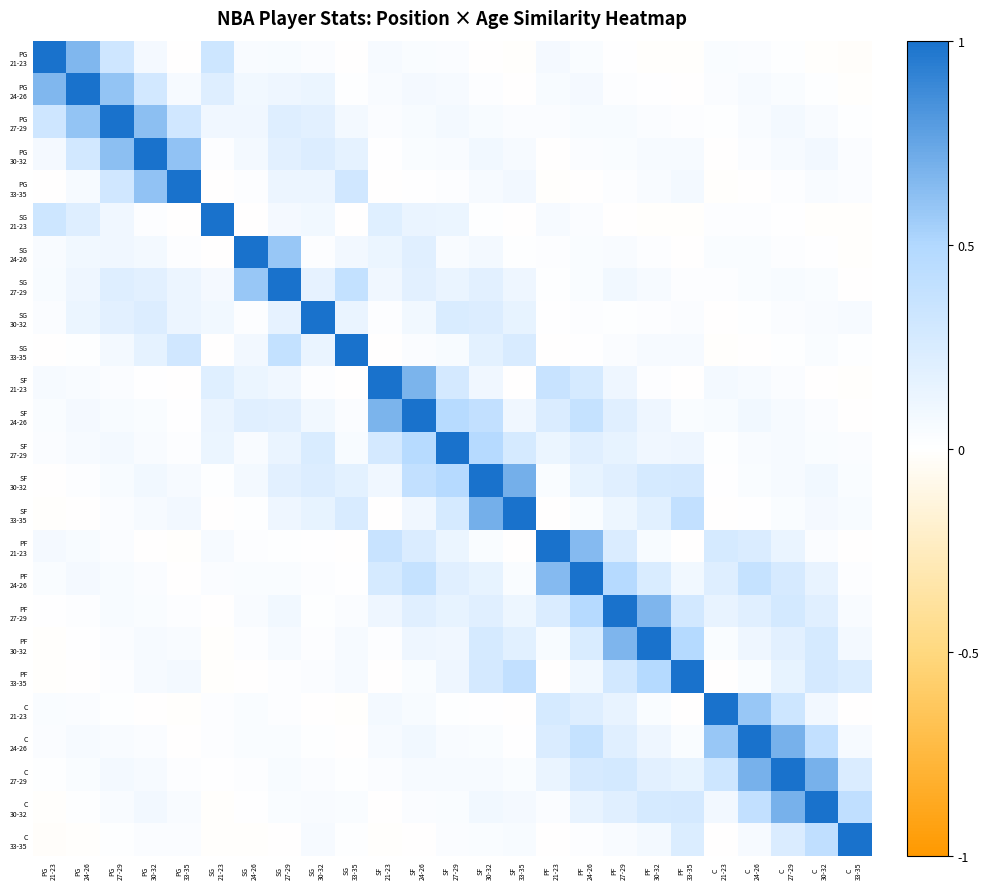

What is the total value across all series at PG
33-35?

2.9